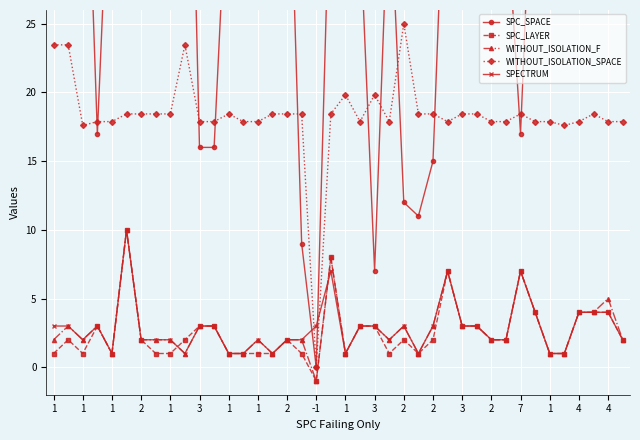

What is the sum of the WITHOUT_ISOLATION_F values at 1 and 1?

4.0